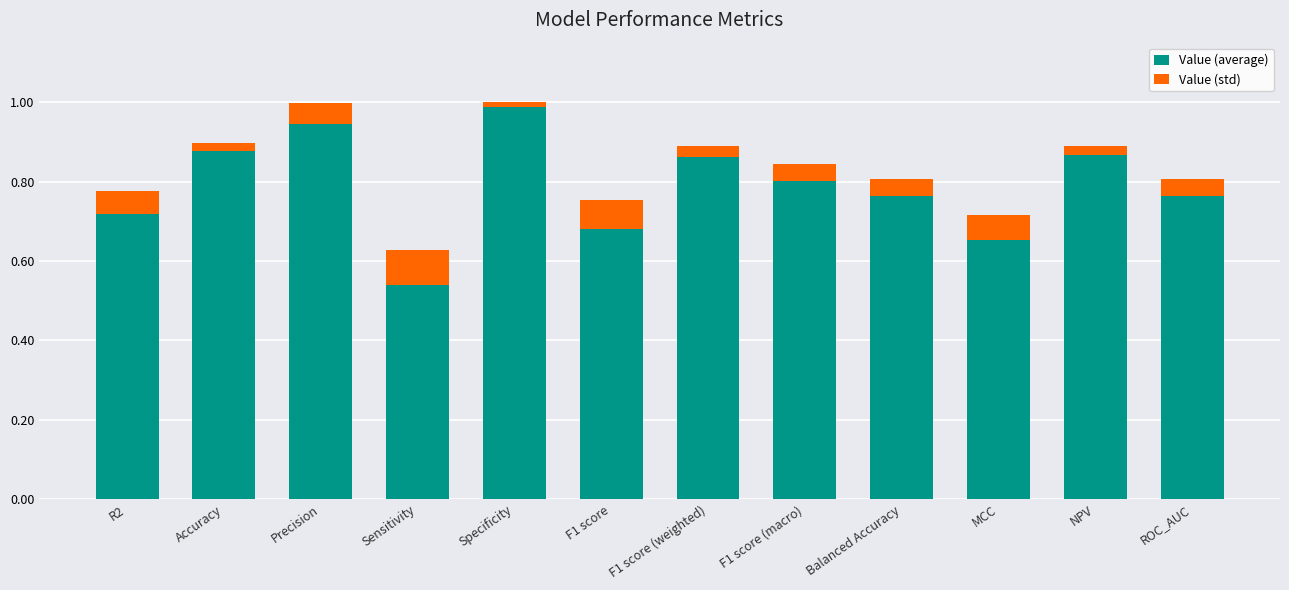

How many bars are there in total?

12